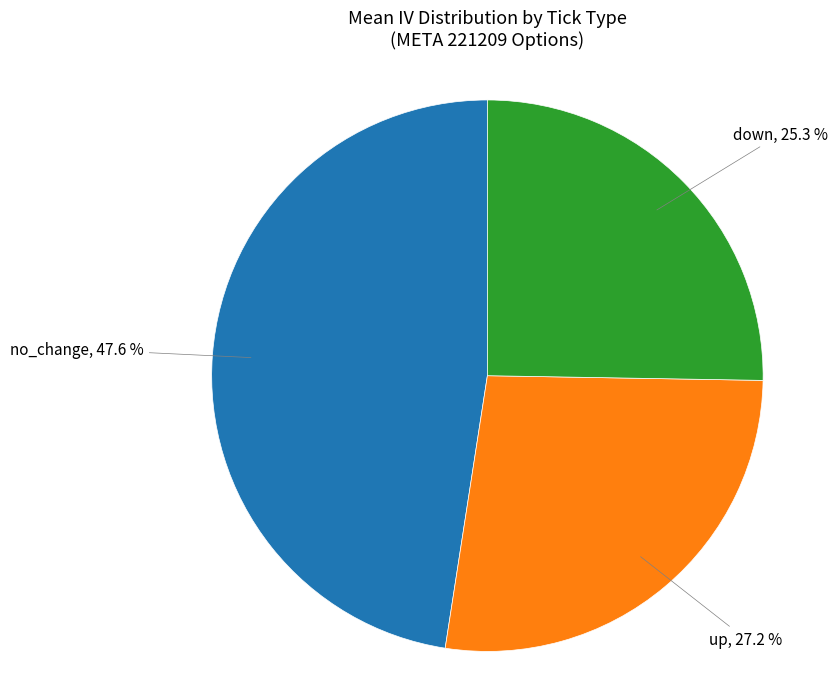

Combined, what portion of the pie is up and down?

52.4%